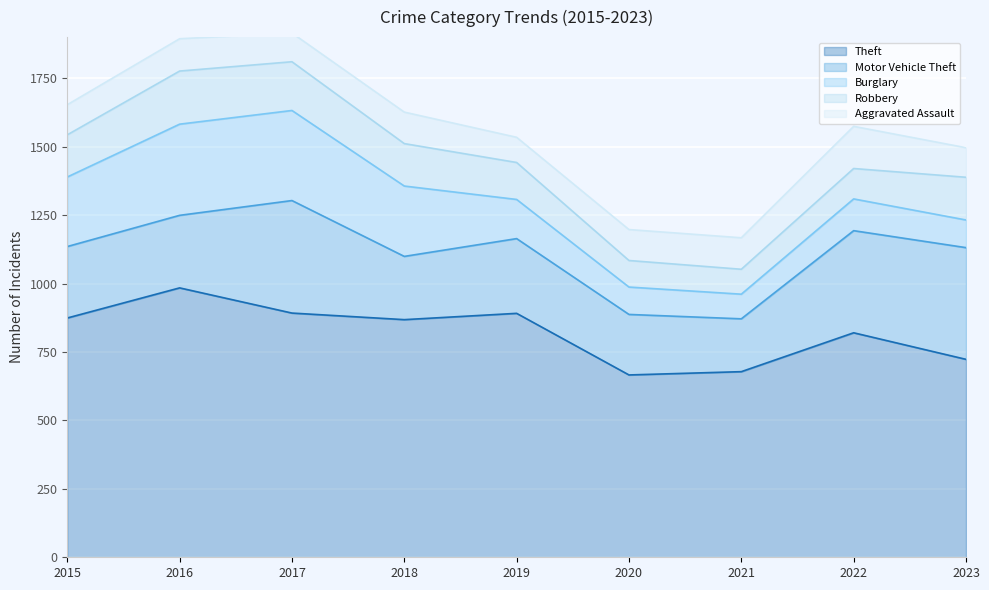

What is the value of the Theft point at the 8th from the left?

820